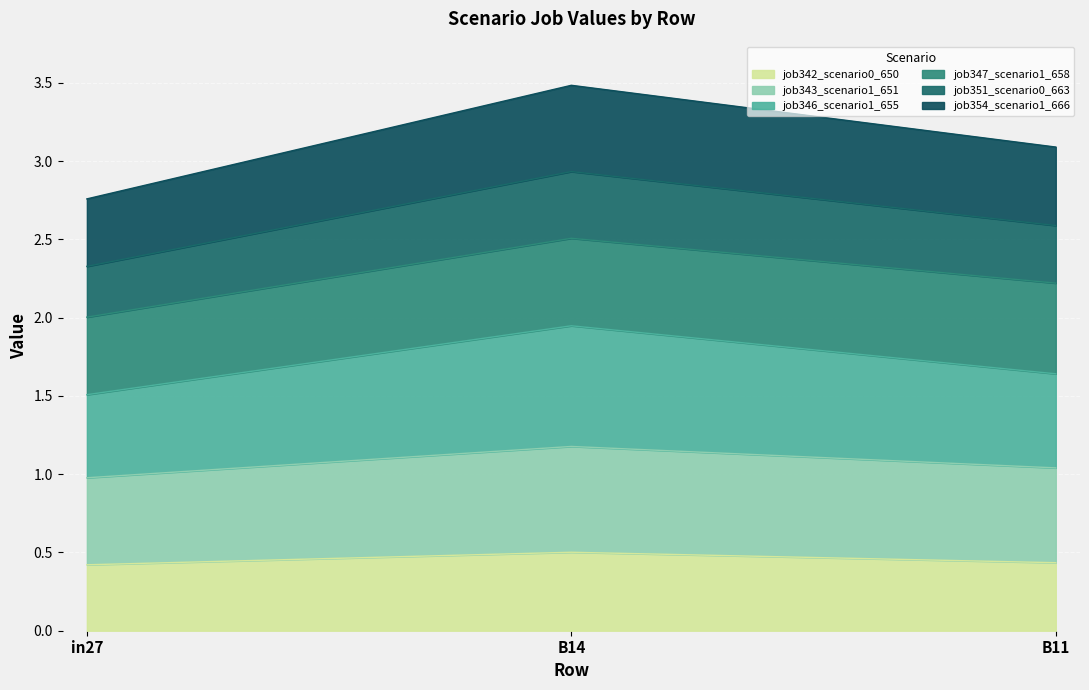

Is it true that job343_scenario1_651 equals 0.5 at B11?

False